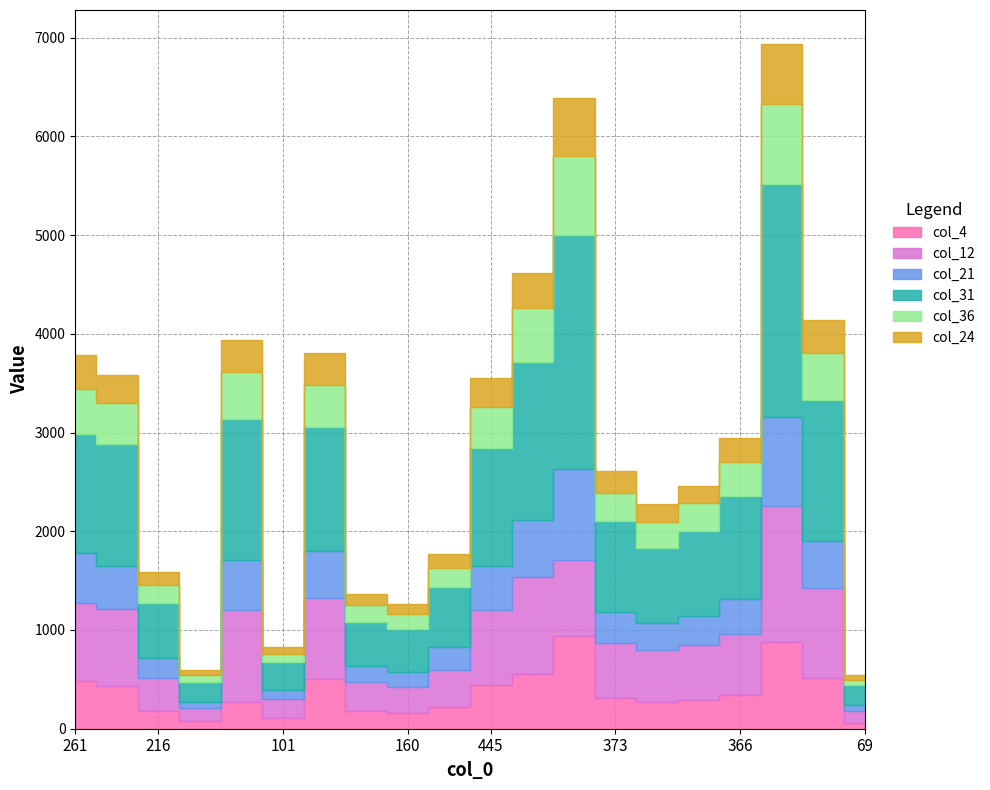

In col_12, how many points are higher than both neighbors (excluding endpoints)?

4